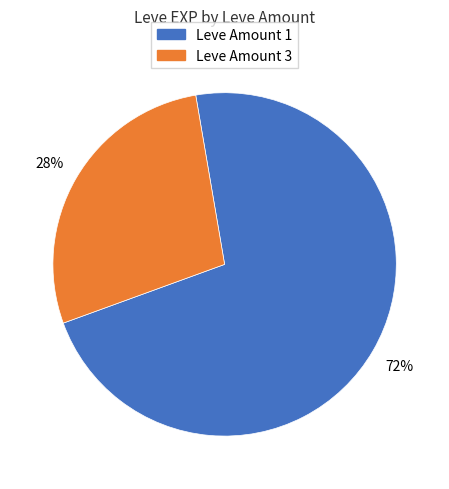

Is there a majority slice in this chart?

Yes